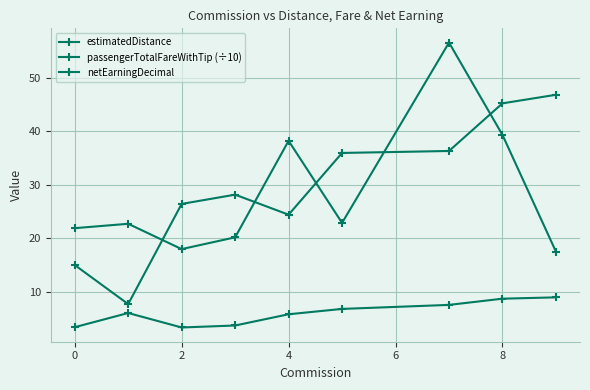

How many categories are shown in the chart?

9